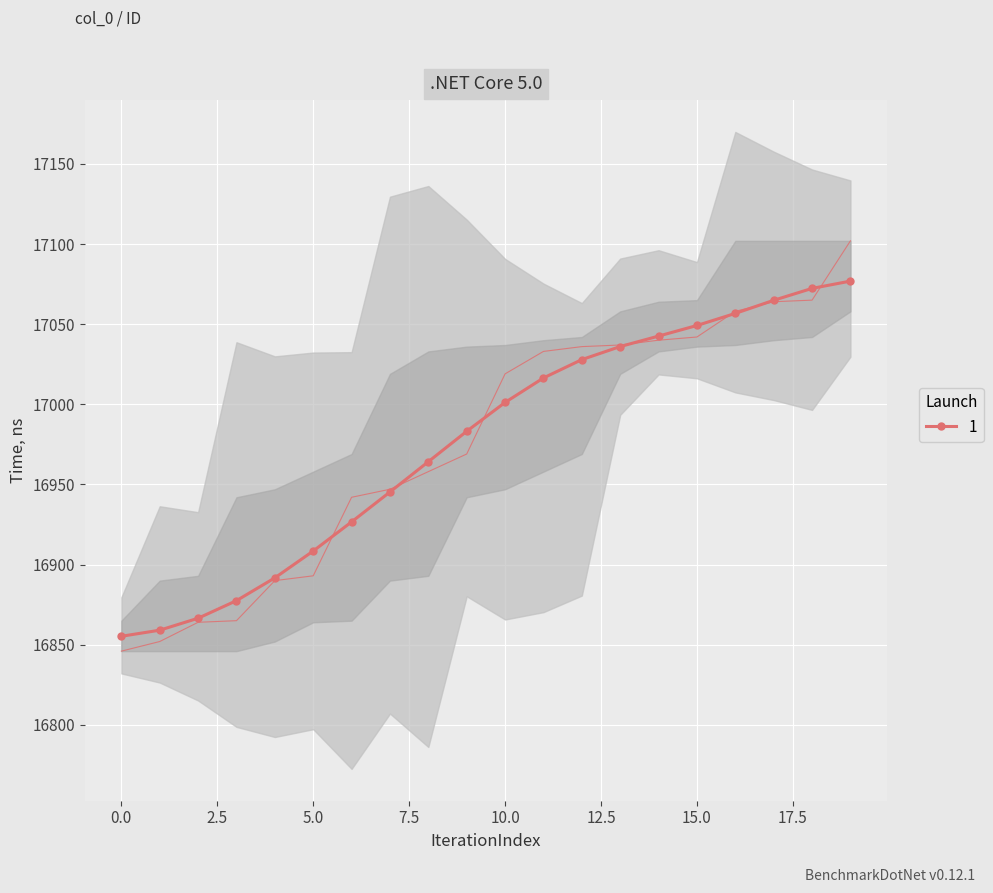

How many data points are above 17019?

9